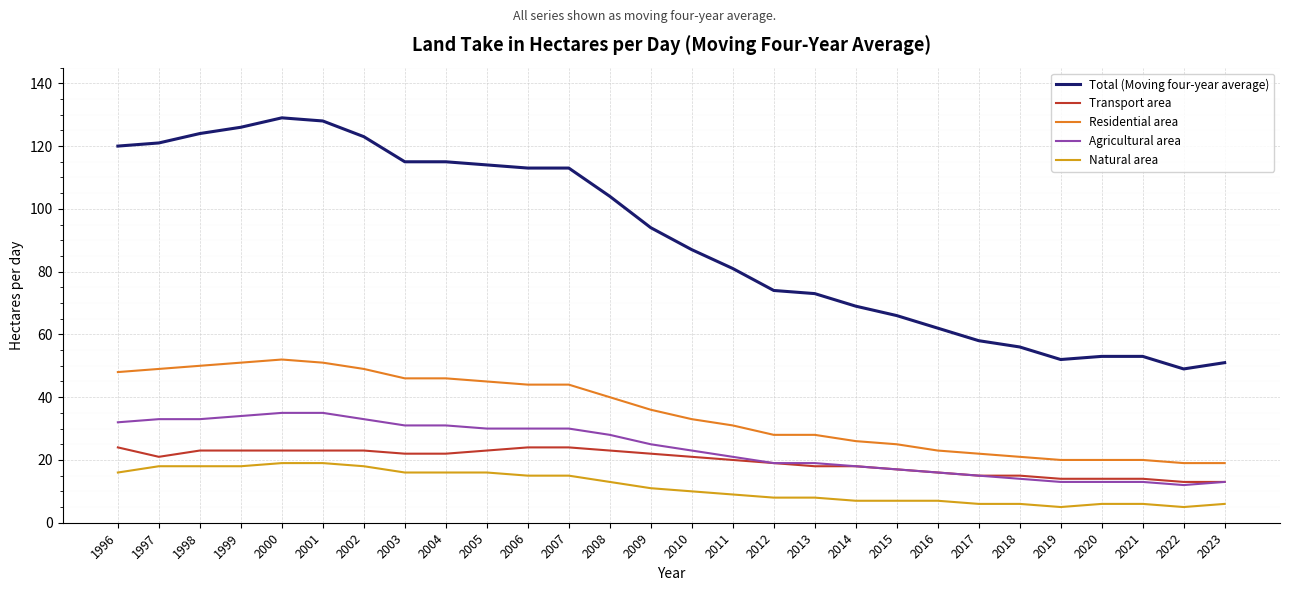

Read the Residential area value at 1996.

48